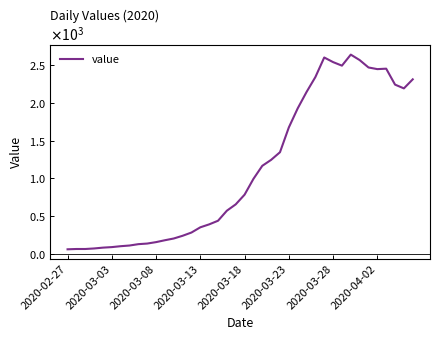

Does the chart have visible grid lines?

No